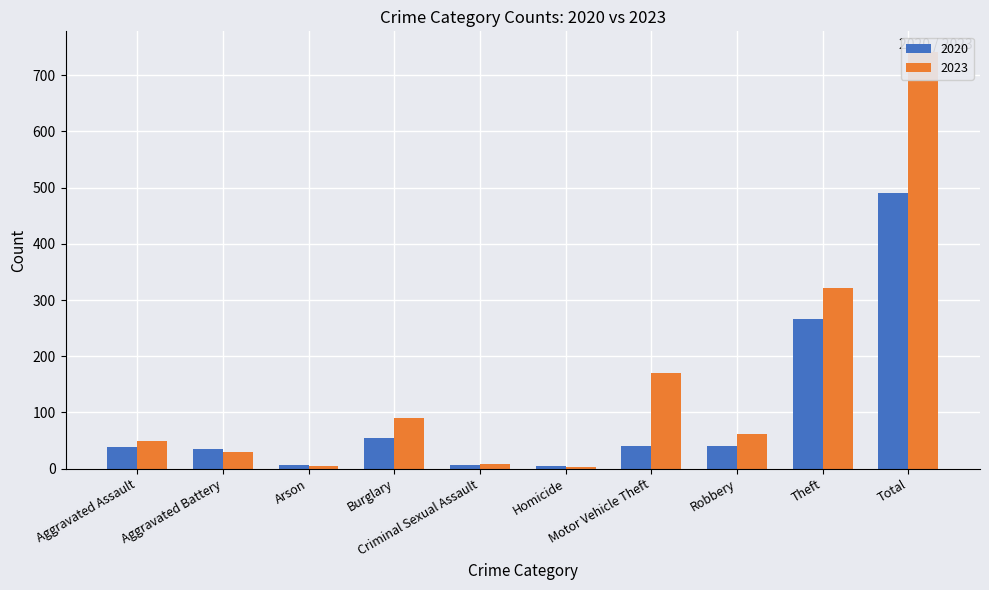

Reading right to left, list all the values displayed in this chart.

2020: 491	266	40	40	4	6	55	6	35	39
2023: 741	321	61	171	3	9	91	5	30	50